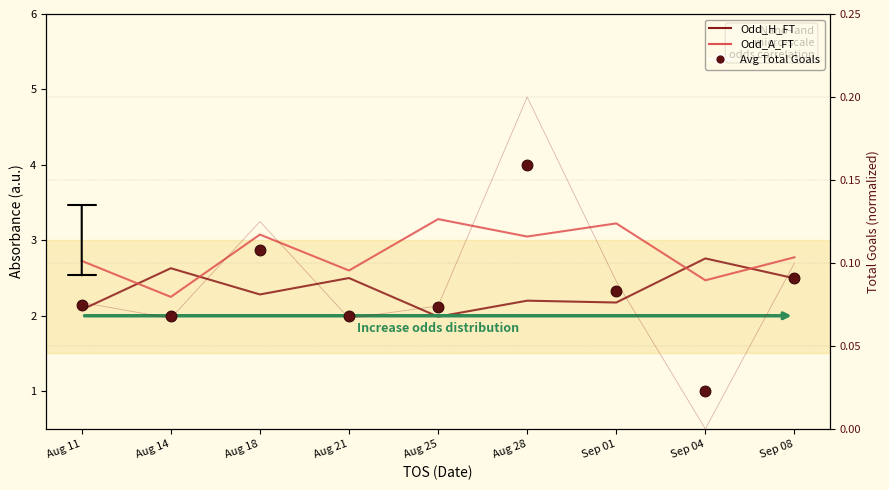

At how many categories does at least one series exceed 2?

9